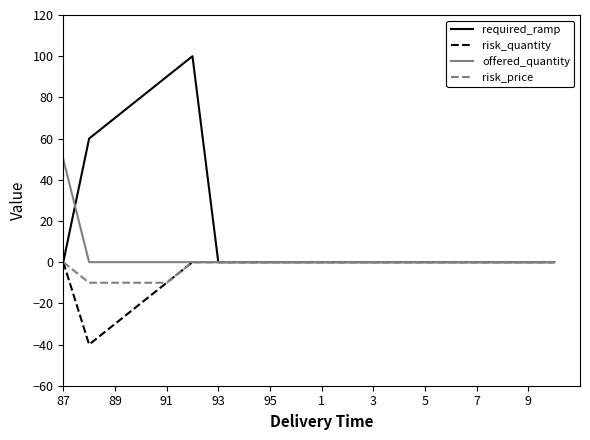

What is the maximum value for offered_quantity?

50